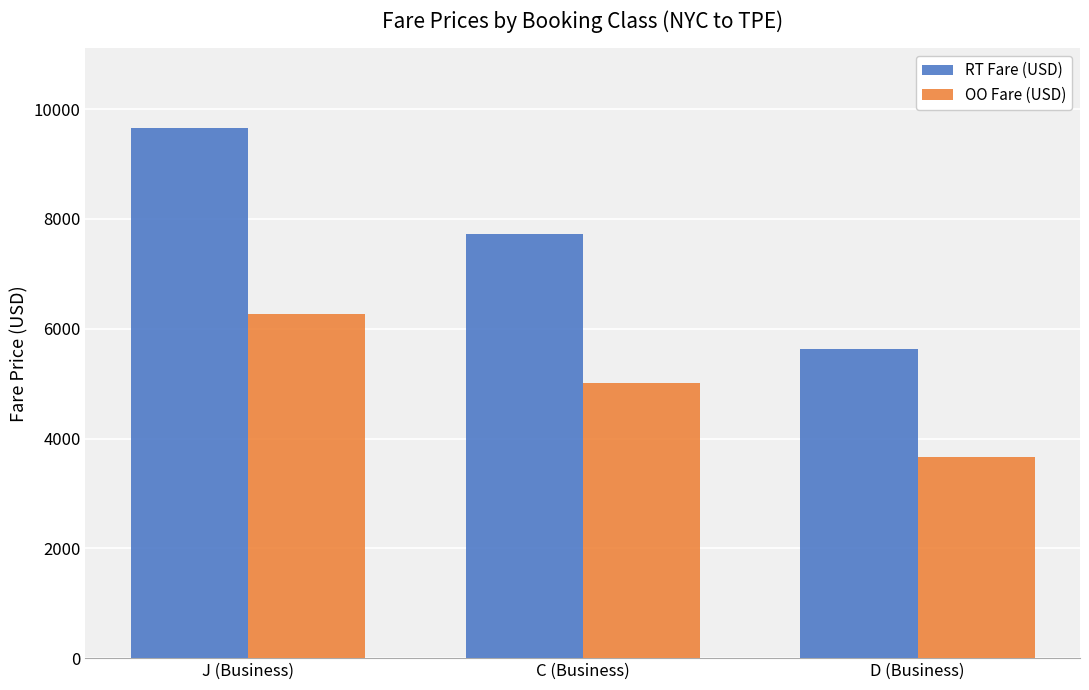

What are all the series names shown in the legend?

RT Fare (USD), OO Fare (USD)